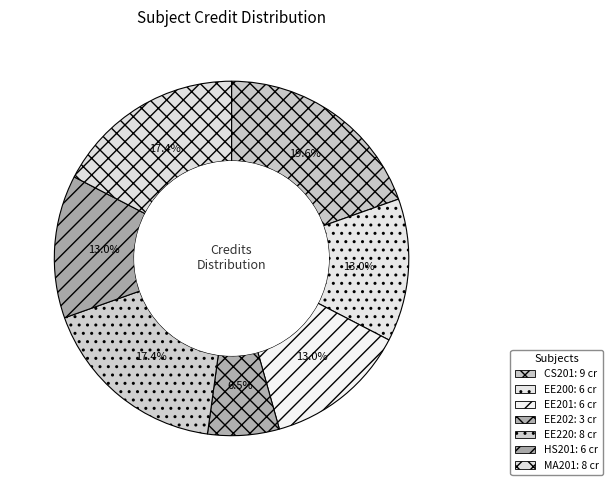

How many slices are in this pie chart?

7